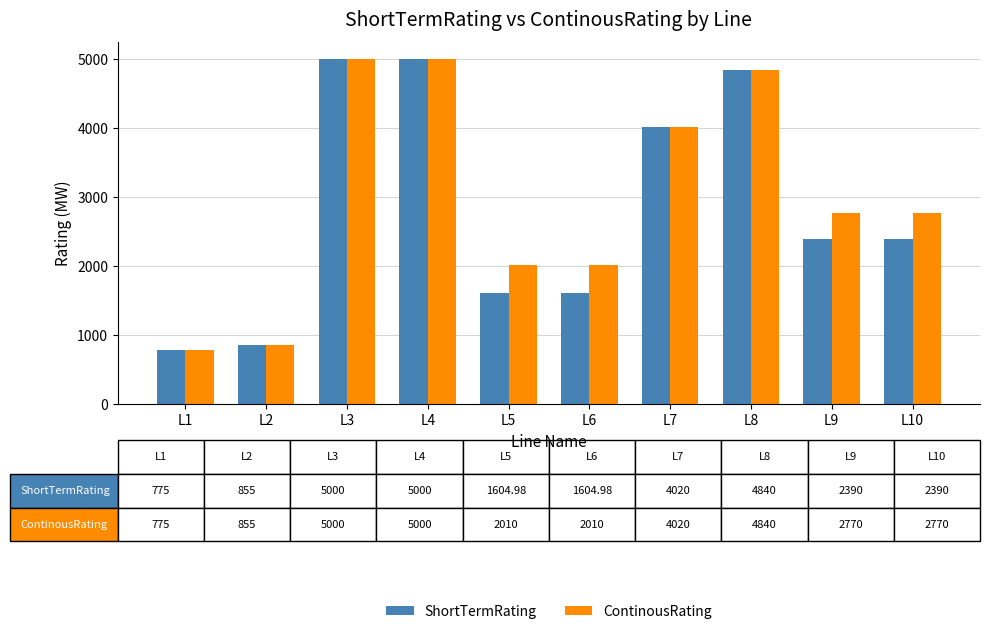

Does the chart contain any negative values?

No